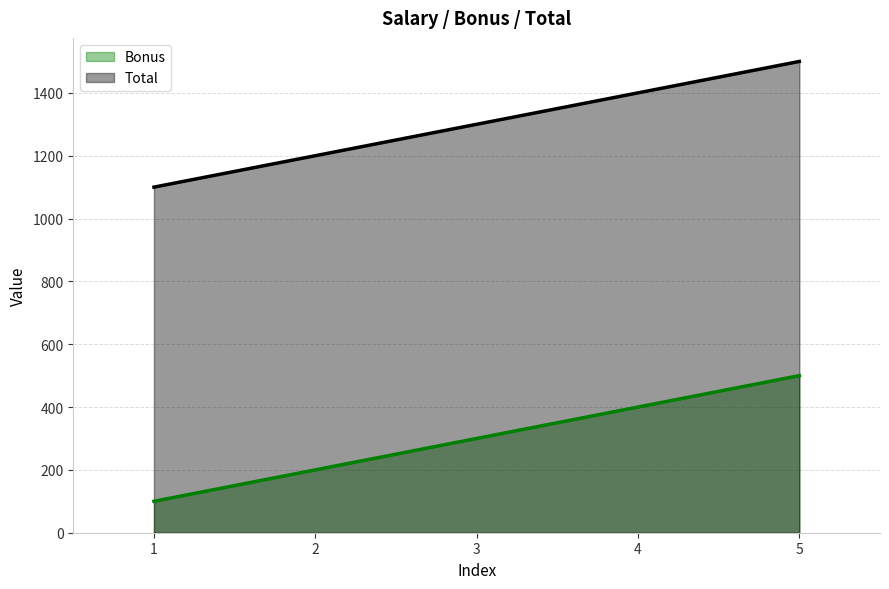

The Total series shows 1400 at 4. True or false?

True